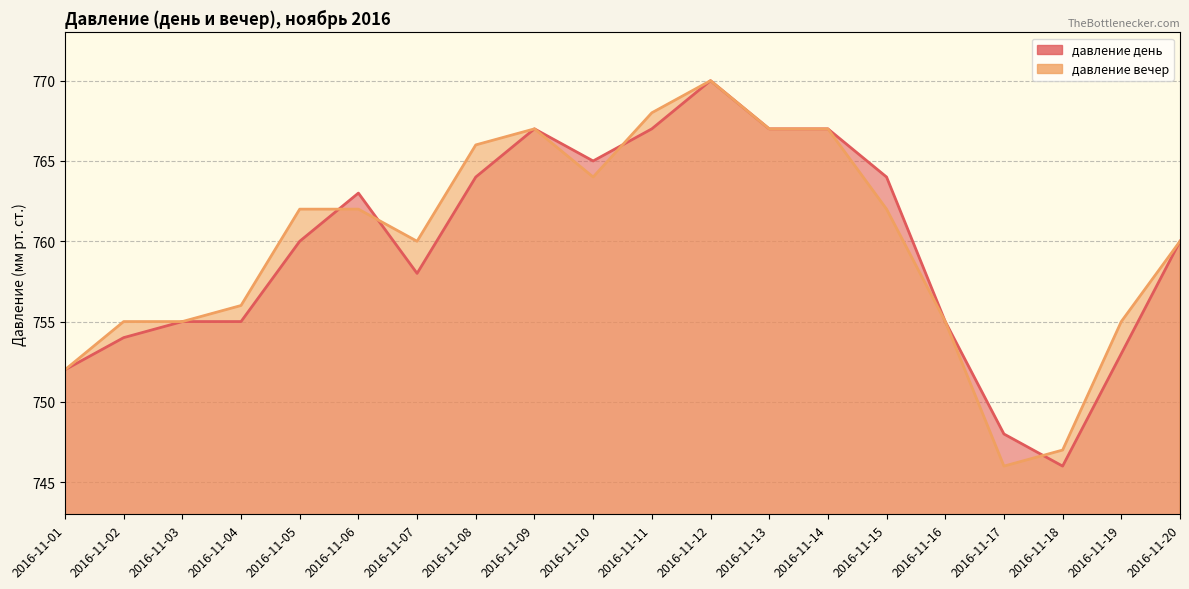

What is the value of the давление вечер point at the 7th from the left?

760